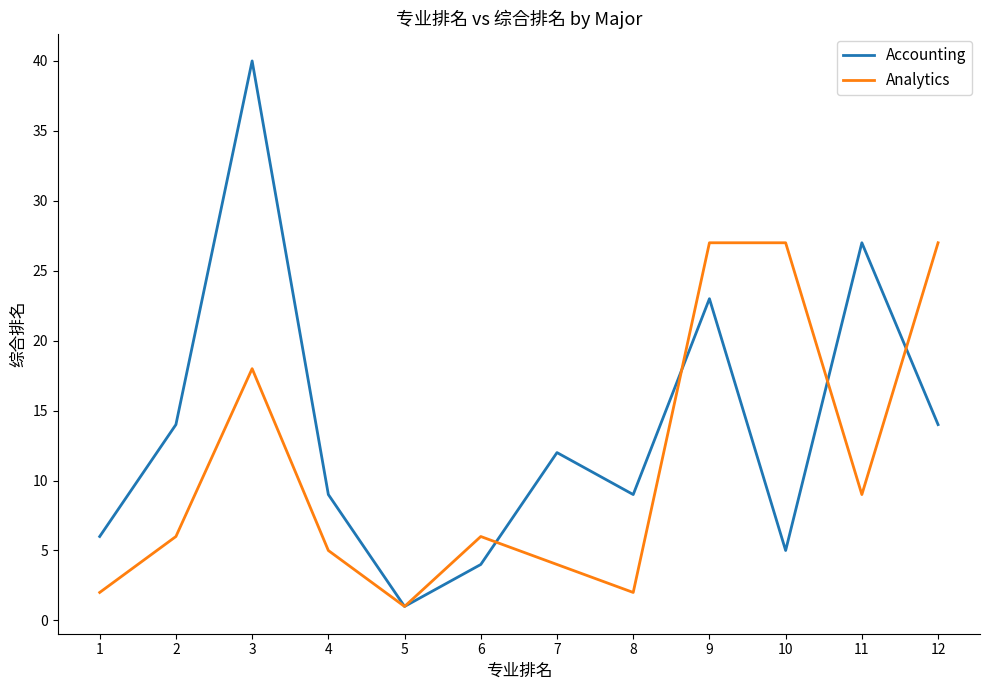

What is the smallest value displayed?

1